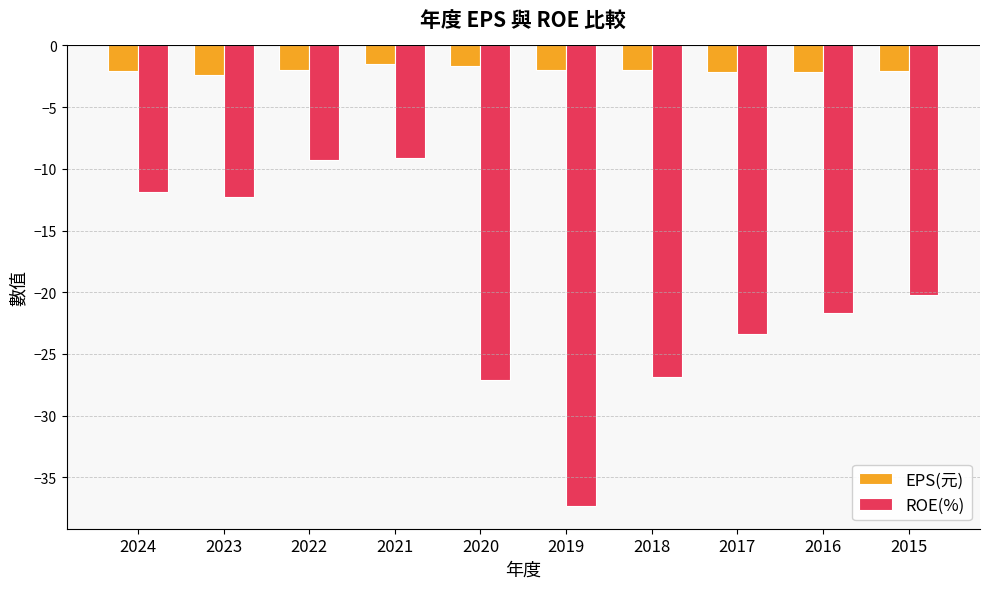

How many series are shown in this chart?

2